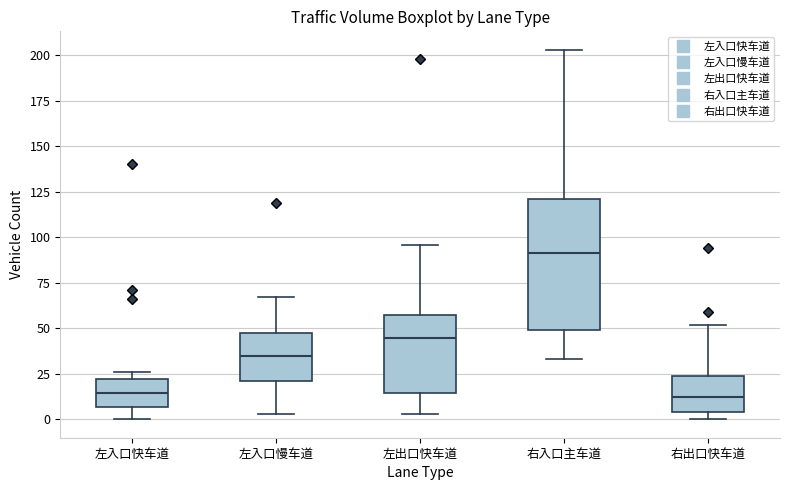

Reading left to right, read every box against the y-axis: the position of its median line, the range the box covers, and the ends of its whiskers. The values are not printed on the chart, so give them approximately, as read against the axis.

左入口快车道: median 15, box 5 to 20, whiskers 0 to 25
左入口慢车道: median 35, box 20 to 50, whiskers 5 to 65
左出口快车道: median 45, box 15 to 60, whiskers 5 to 95
右入口主车道: median 90, box 50 to 120, whiskers 35 to 205
右出口快车道: median 10, box 5 to 25, whiskers 0 to 50